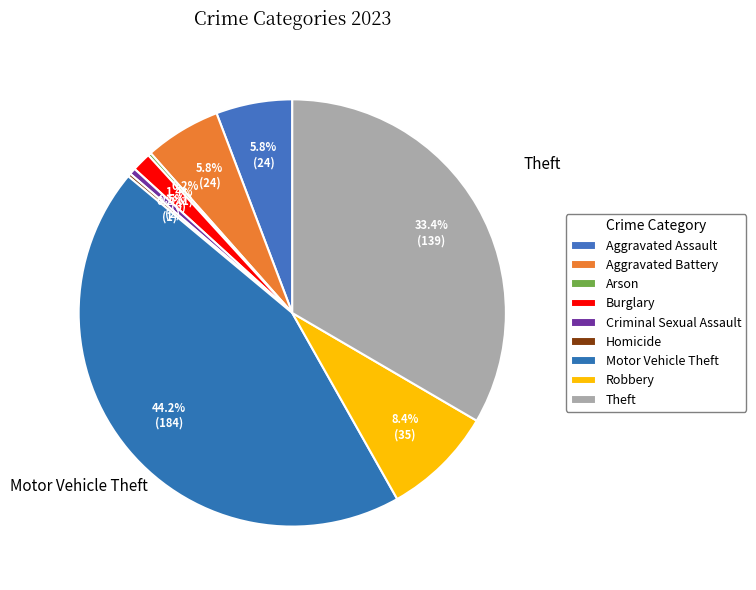

True or false: Burglary accounts for 1% of the total.

True